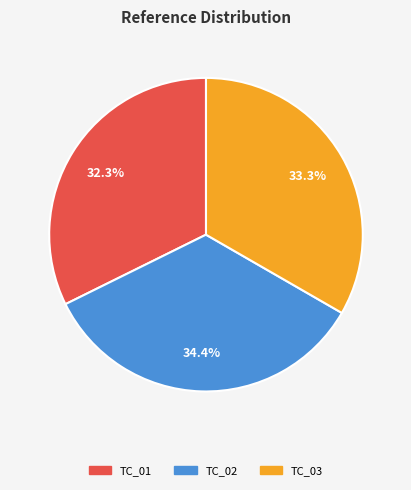

Is it true that TC_03 is 43% of the pie?

False